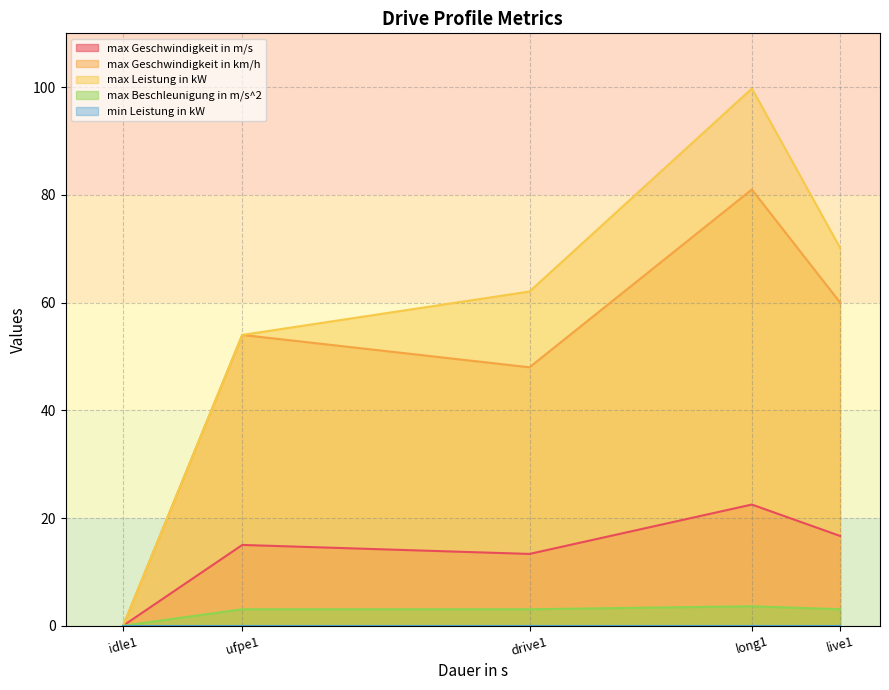

Which series has the widest spread of values?

max Leistung in kW